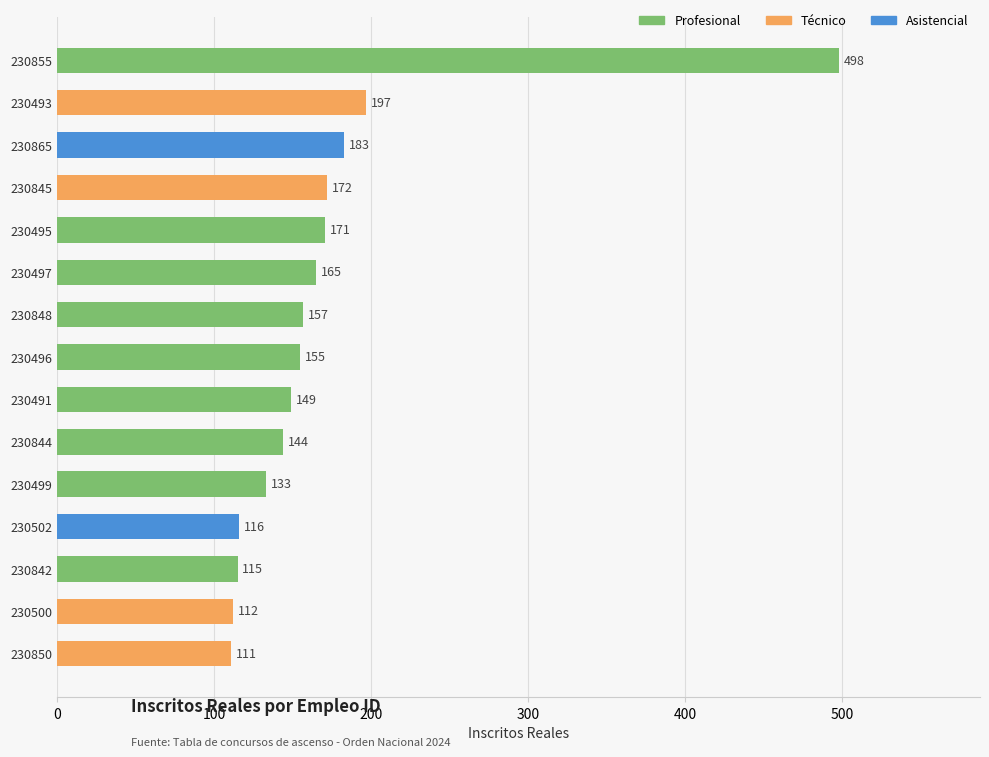

At which label is the value closest to 304?

230493